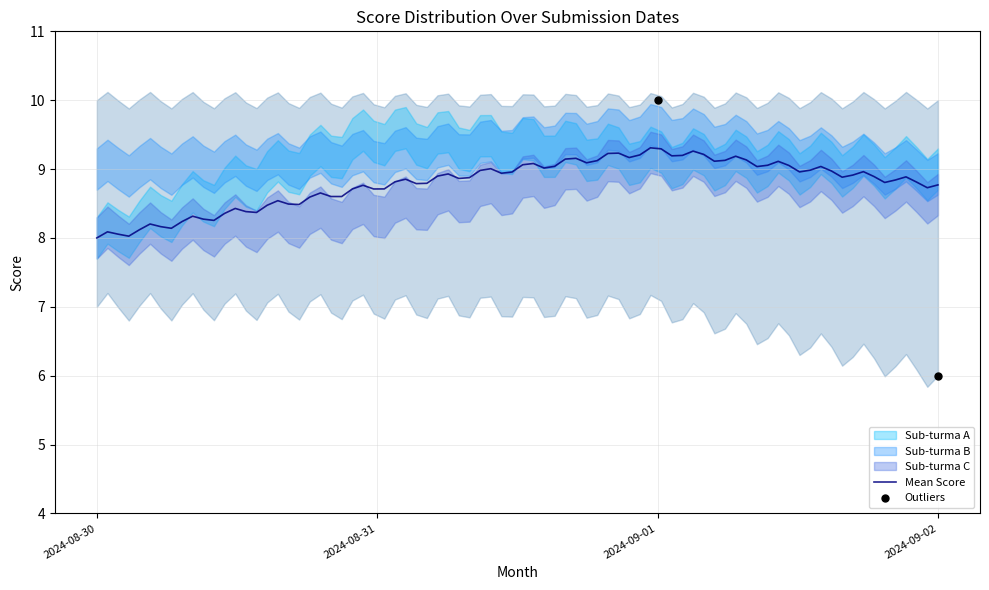

At which category is the sum across all series the highest?

2024-09-01